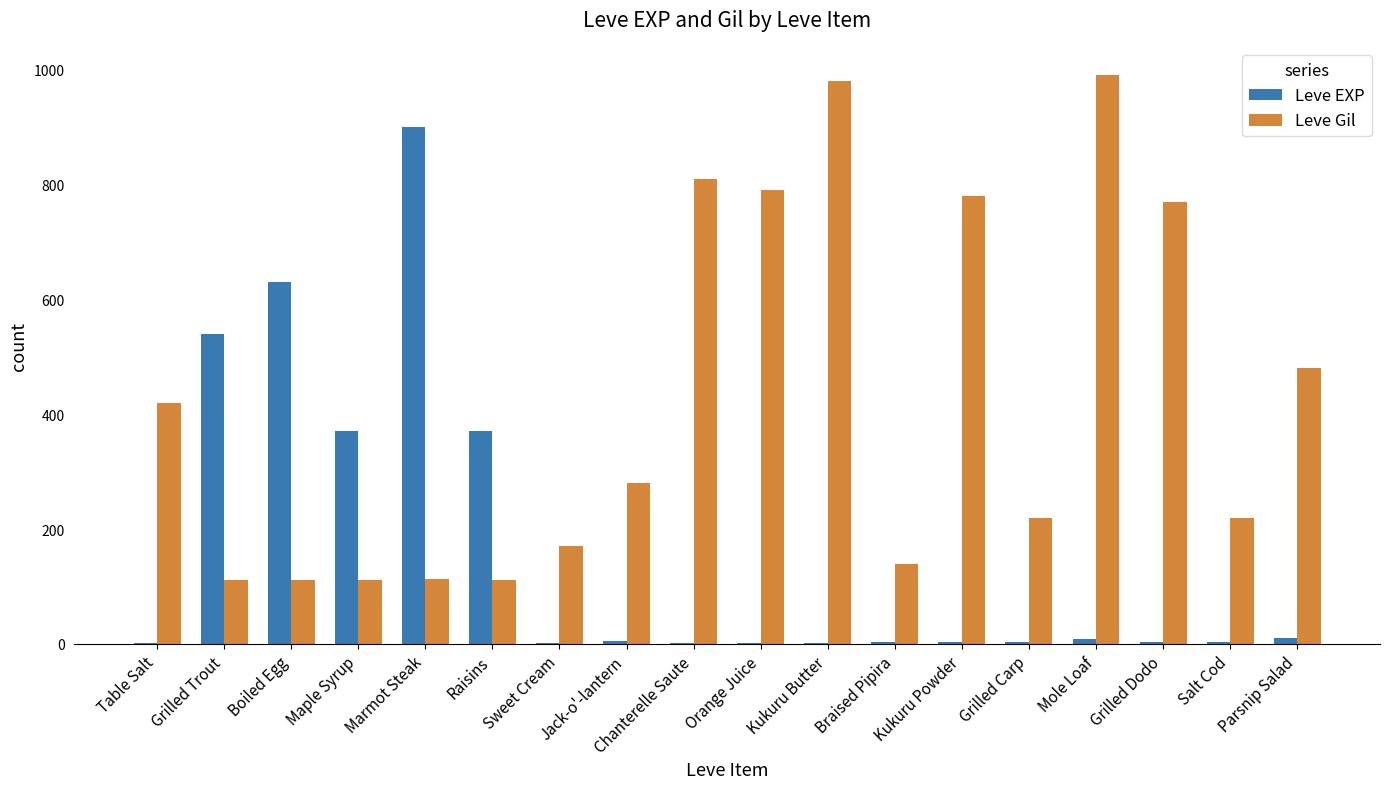

What is the maximum value shown in the chart?

990